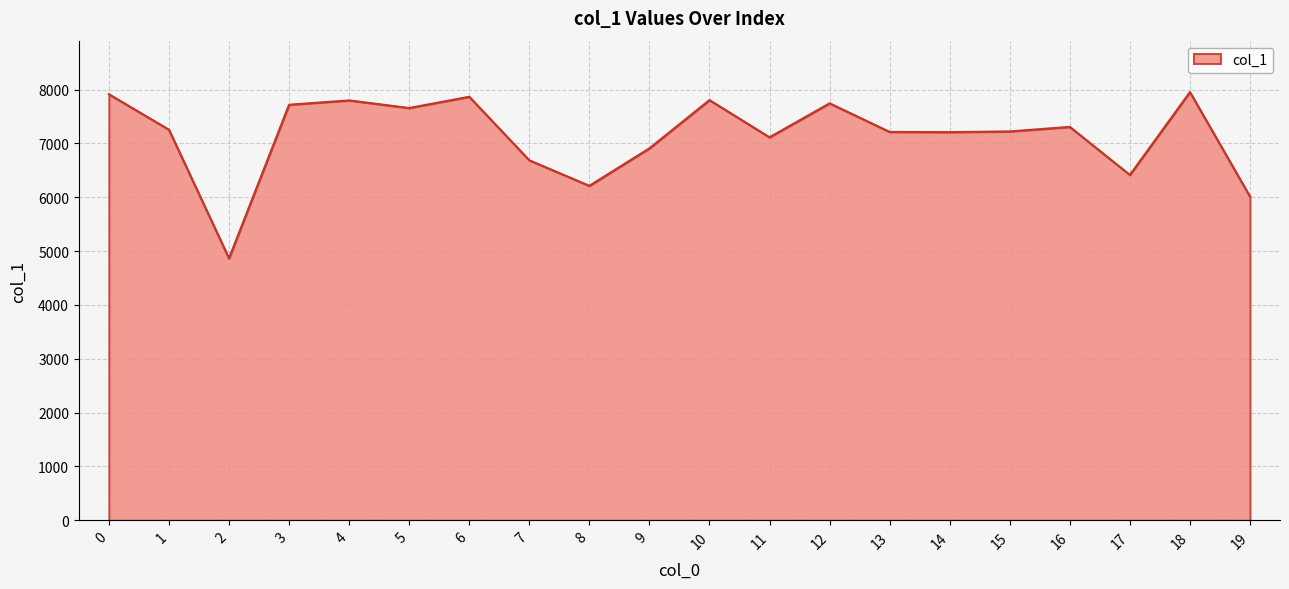

How many distinct data groups are displayed?

1